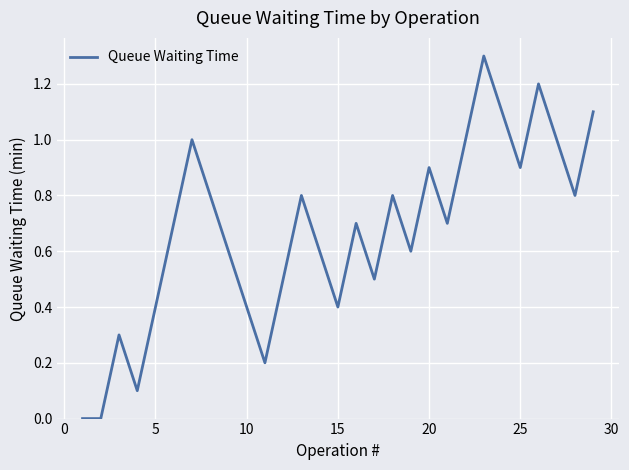

What is the greatest value displayed?

1.3